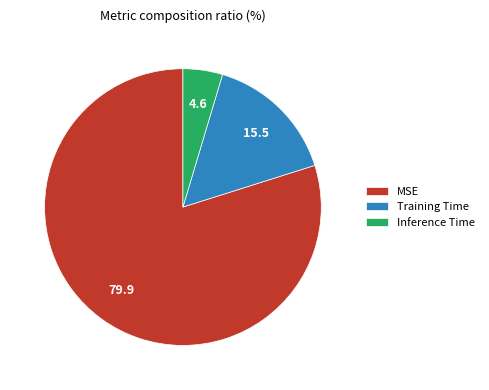

Is it true that MSE is 67% of the pie?

False